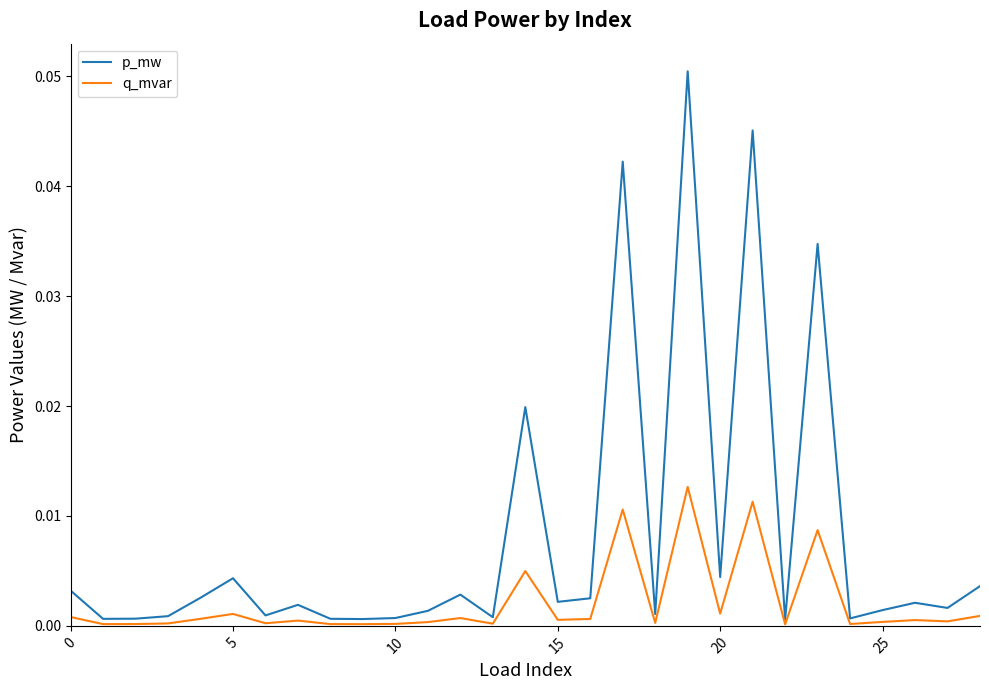

Which series has the widest spread of values?

p_mw